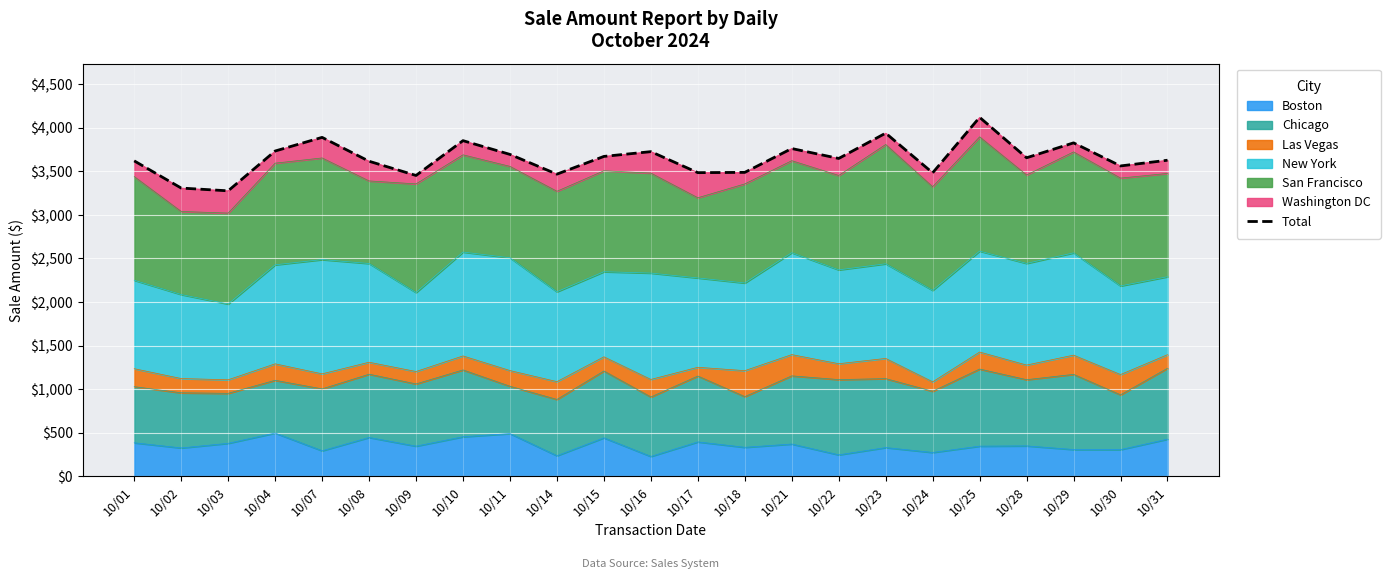

What is the minimum value shown in the chart?

3276.9